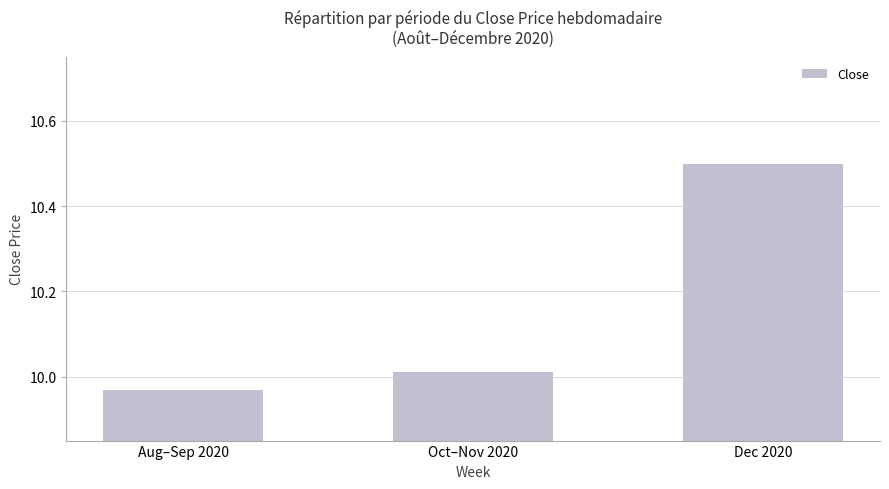

What is the change in value from Oct–Nov 2020 to Dec 2020?

+0.5